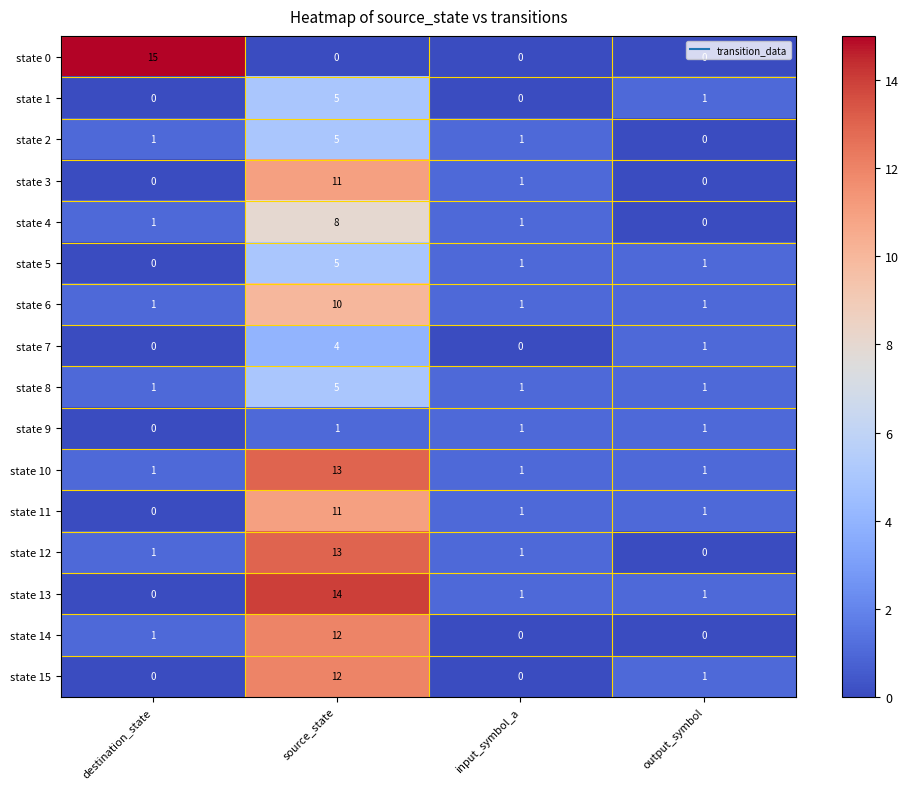

What is the greatest value displayed?

15